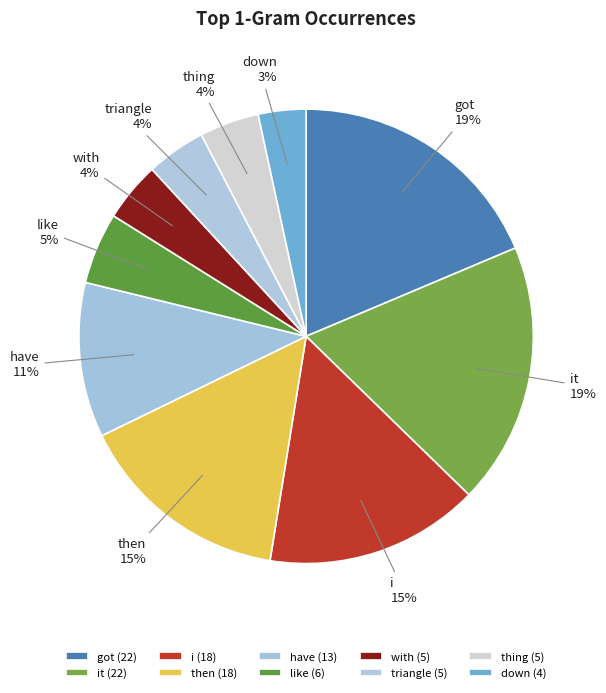

Combined, do it and got account for over 50%?

No